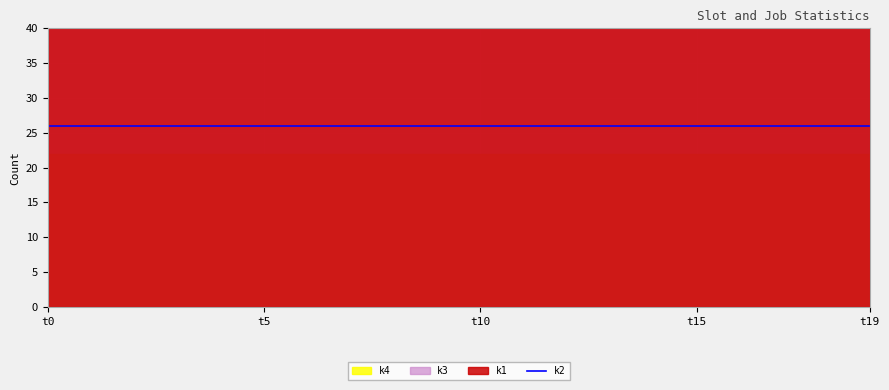

What is the sum of the k1 values at t11 and t0?

42